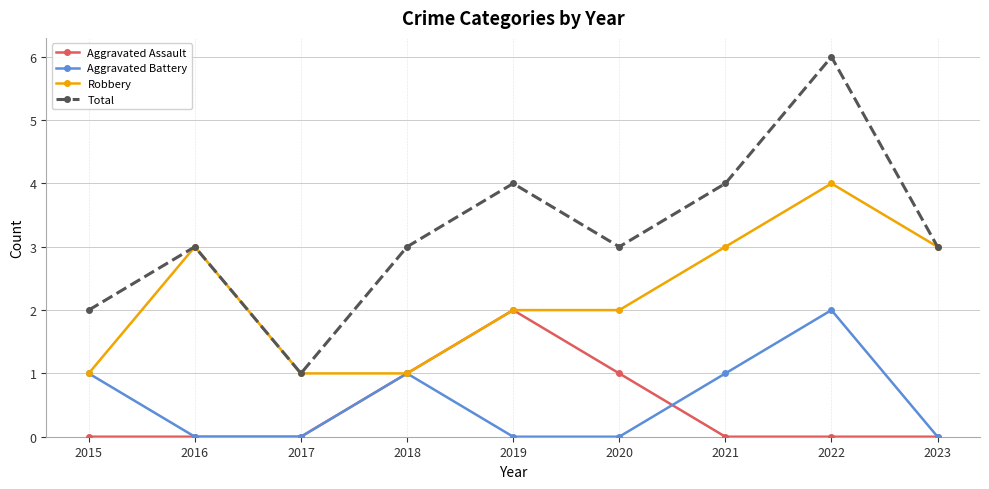

Does the chart have visible grid lines?

Yes